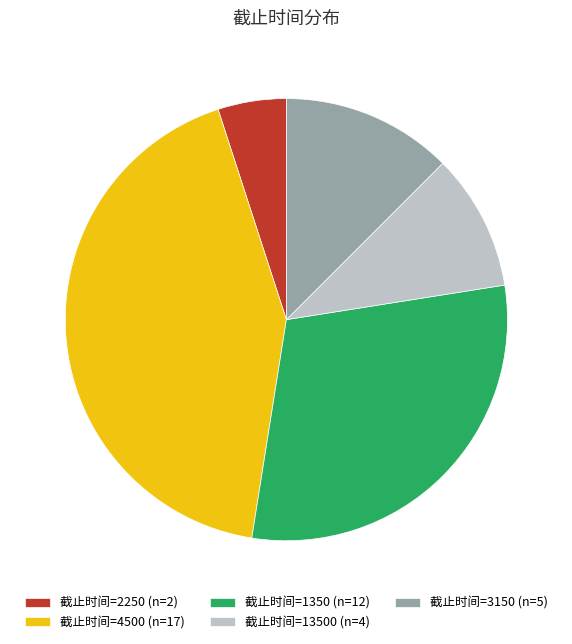

Does 截止时间=3150 (n=5) represent more than half of the total?

No